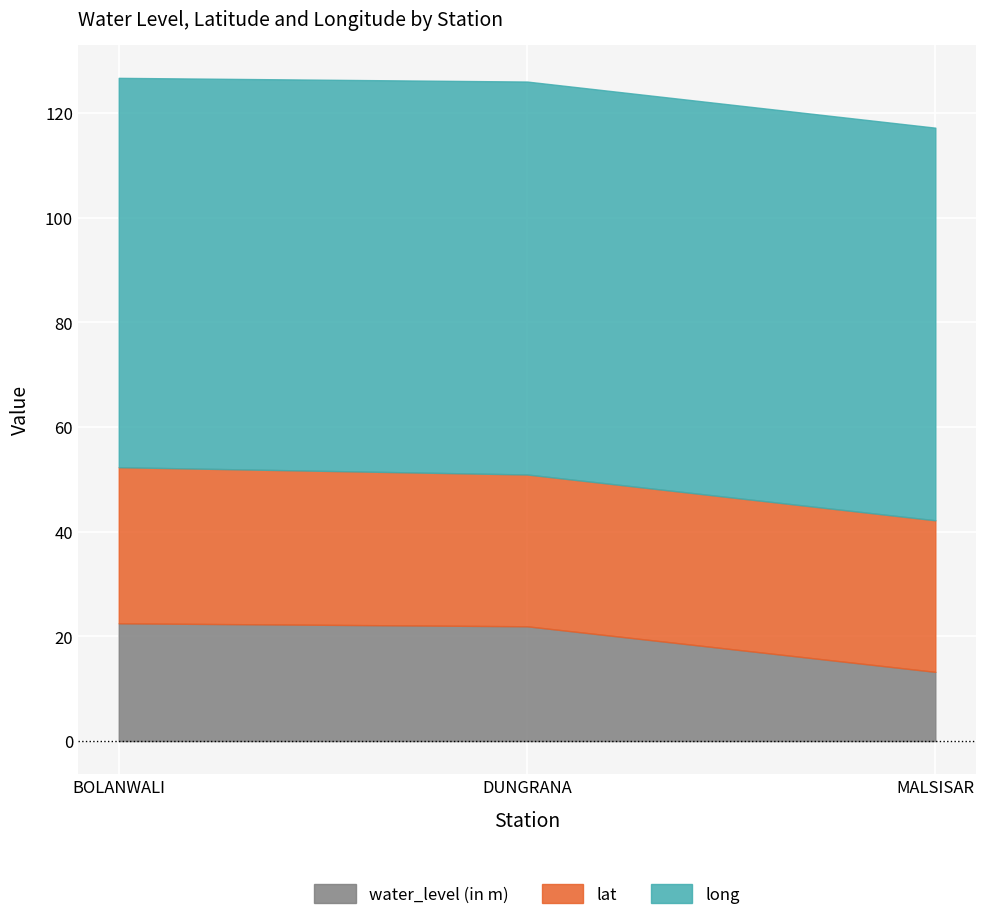

What is the difference between the lat values at MALSISAR and BOLANWALI?

0.9